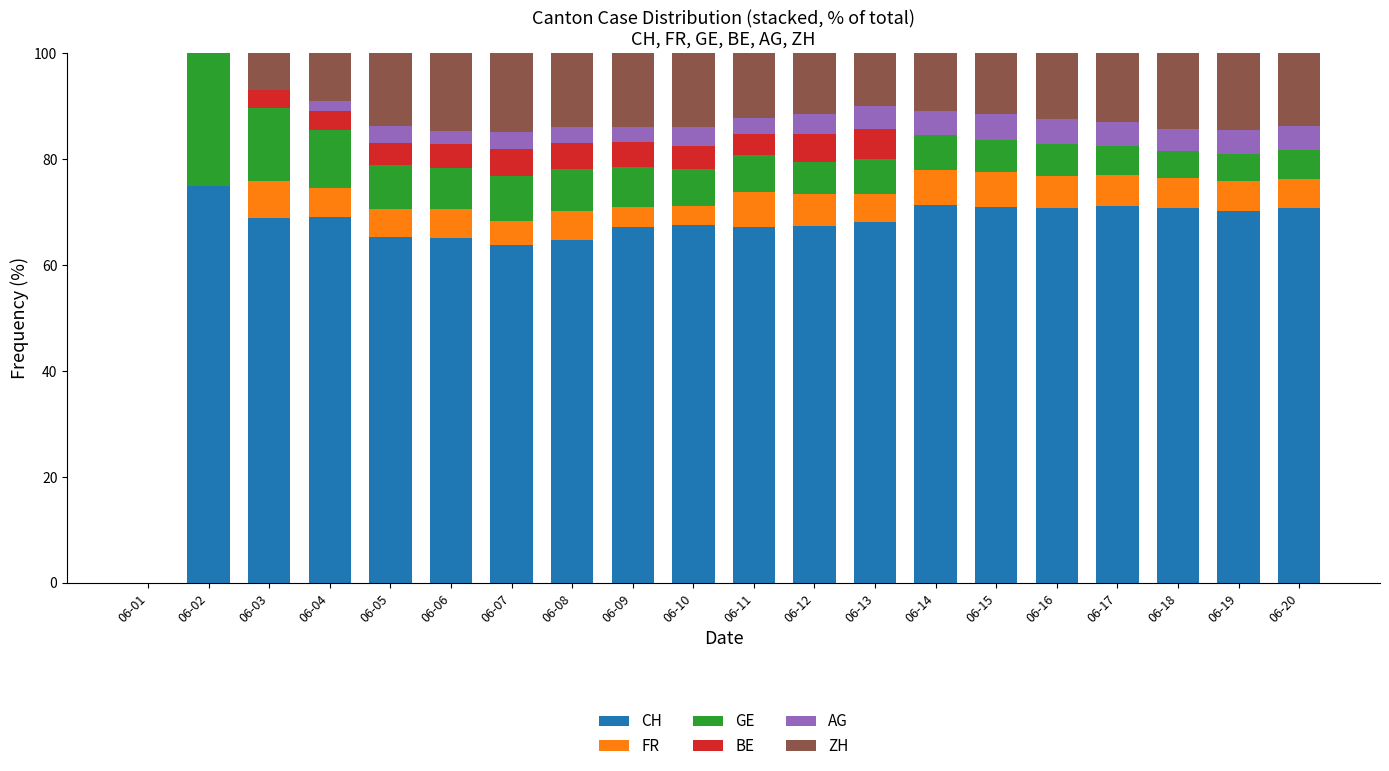

What is the total value across all series at 06-18?

100.0